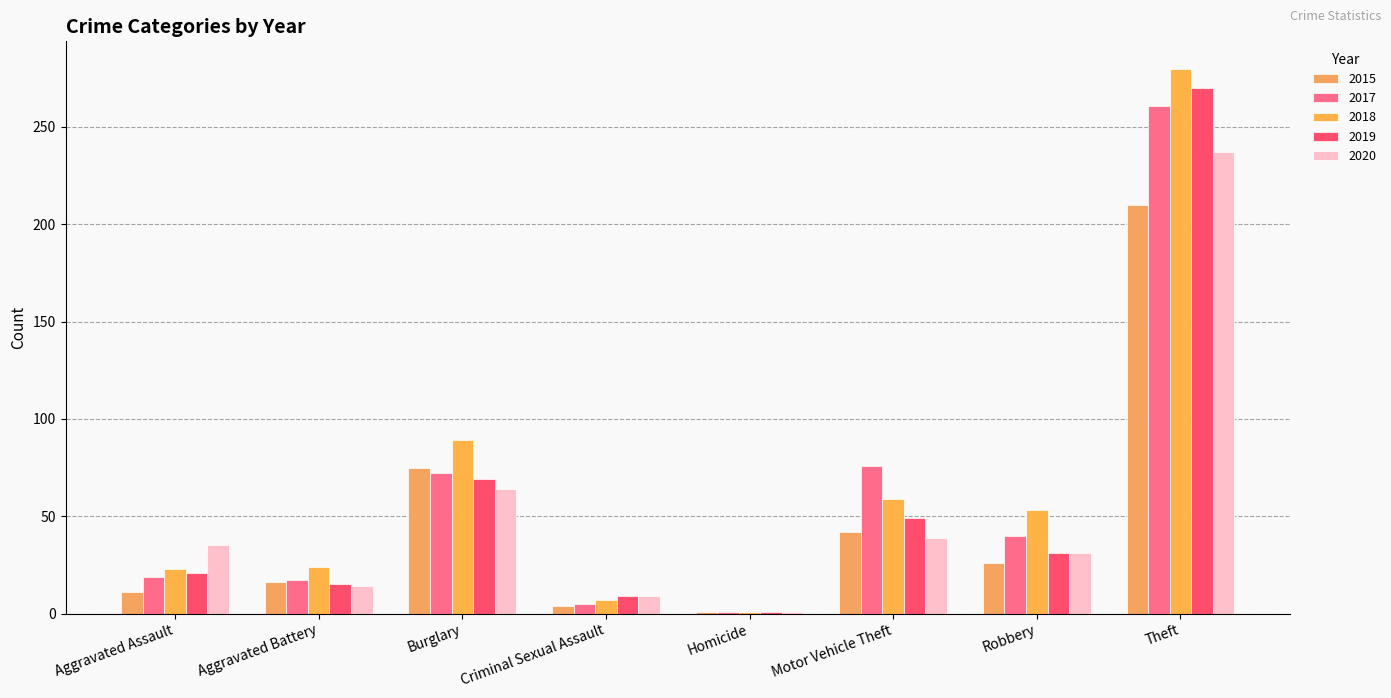

Rank the series by their average value, from highest to lowest.

2018, 2017, 2019, 2020, 2015